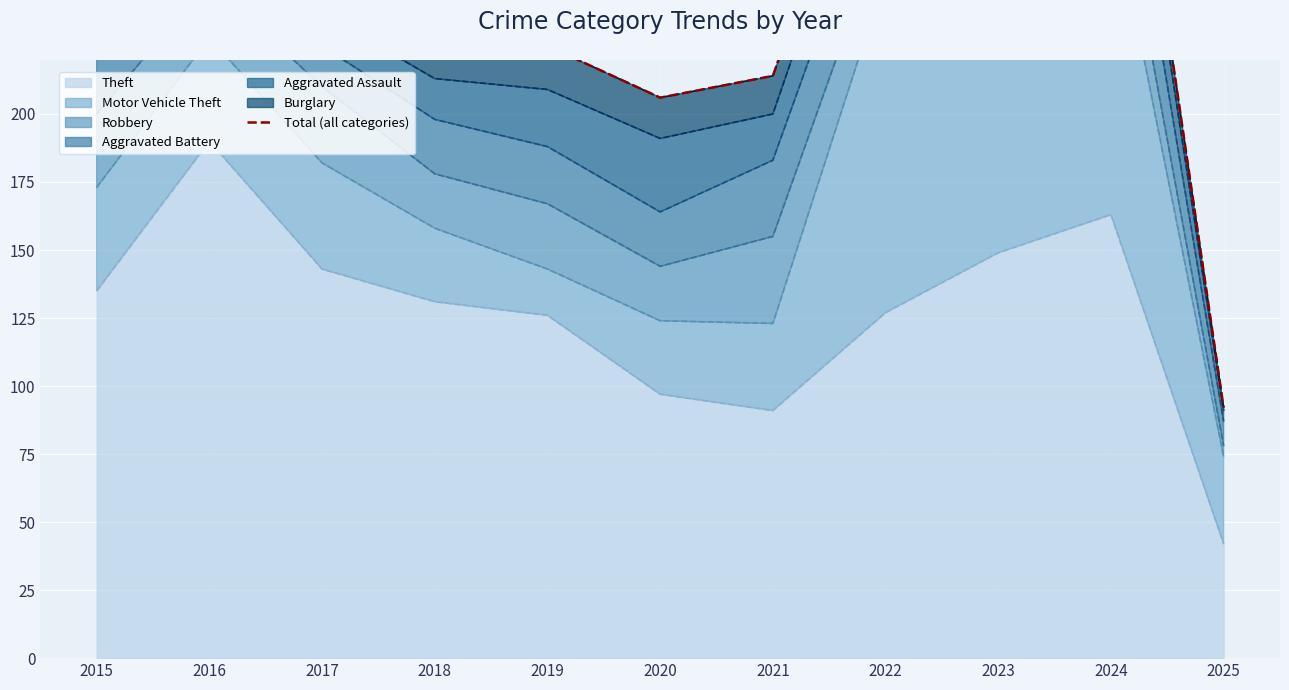

At which label does Theft reach its minimum?

2025